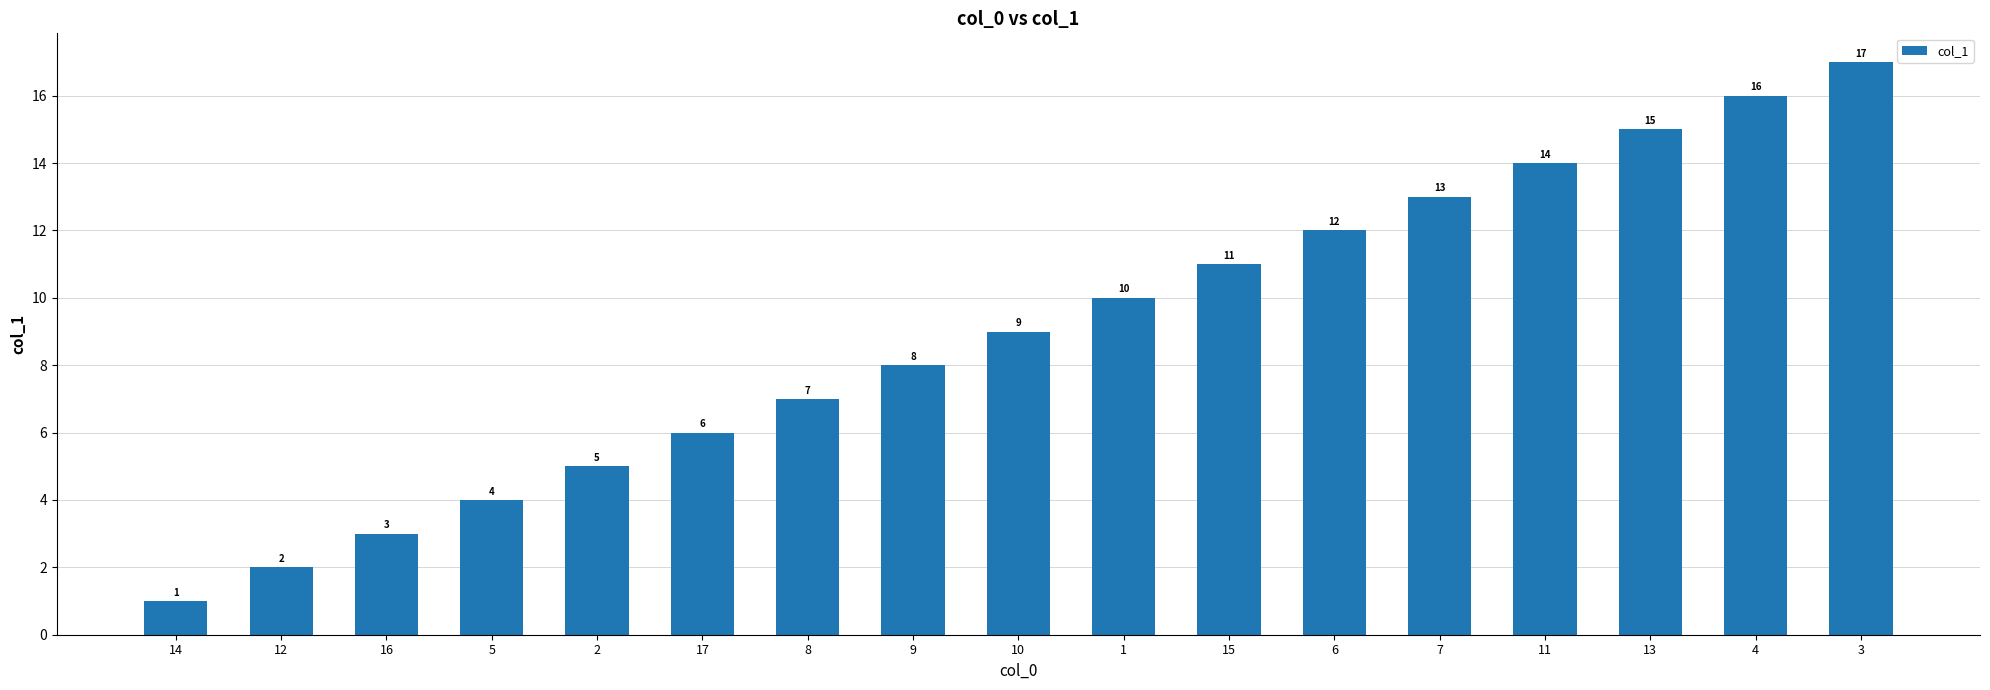

What position from the right is 11?

4